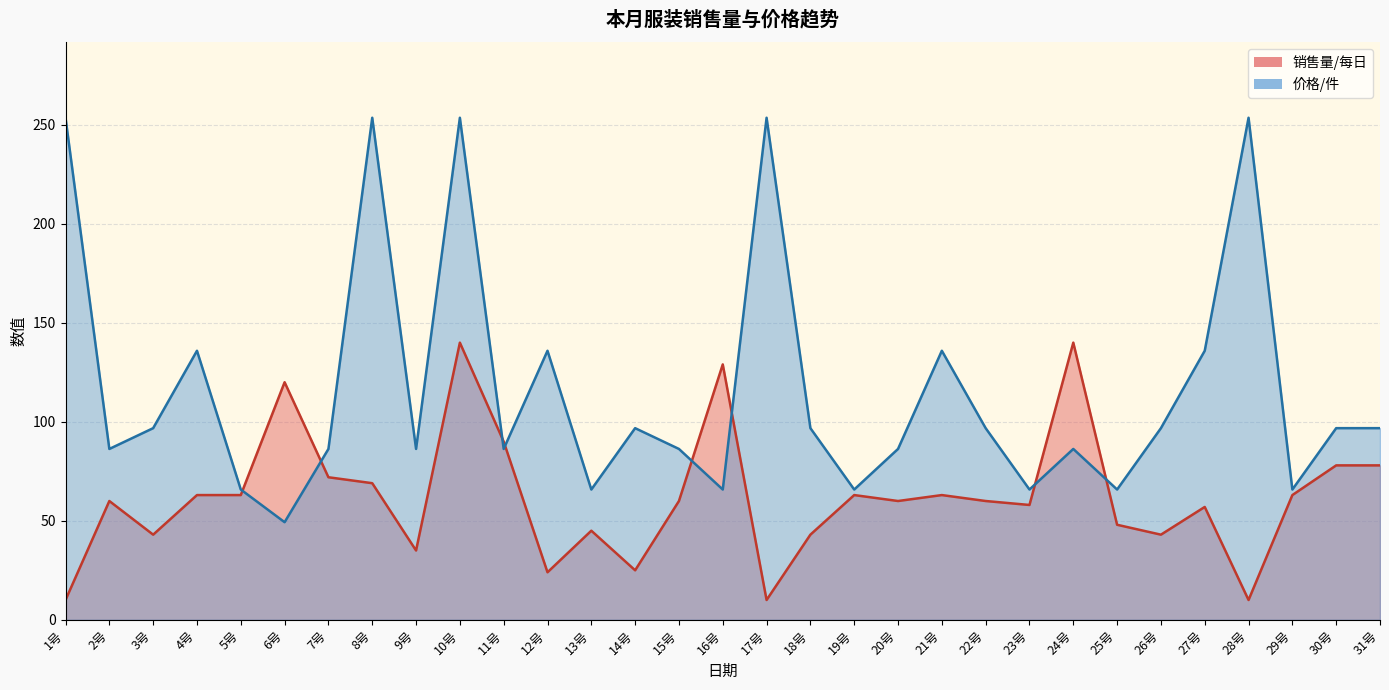

Reading left to right, extract all data points from this chart.

销售量/每日: 10.0	60.0	43.0	63.0	63.0	120.0	72.0	69.0	35.0	140.0	90.0	24.0	45.0	25.0	60.0	129.0	10.0	43.0	63.0	60.0	63.0	60.0	58.0	140.0	48.0	43.0	57.0	10.0	63.0	78.0	78.0
价格/件: 253.6	86.3	96.8	135.9	65.8	49.3	86.3	253.6	86.3	253.6	86.3	135.9	65.8	96.8	86.3	65.8	253.6	96.8	65.8	86.3	135.9	96.8	65.8	86.3	65.8	96.8	135.9	253.6	65.8	96.8	96.8